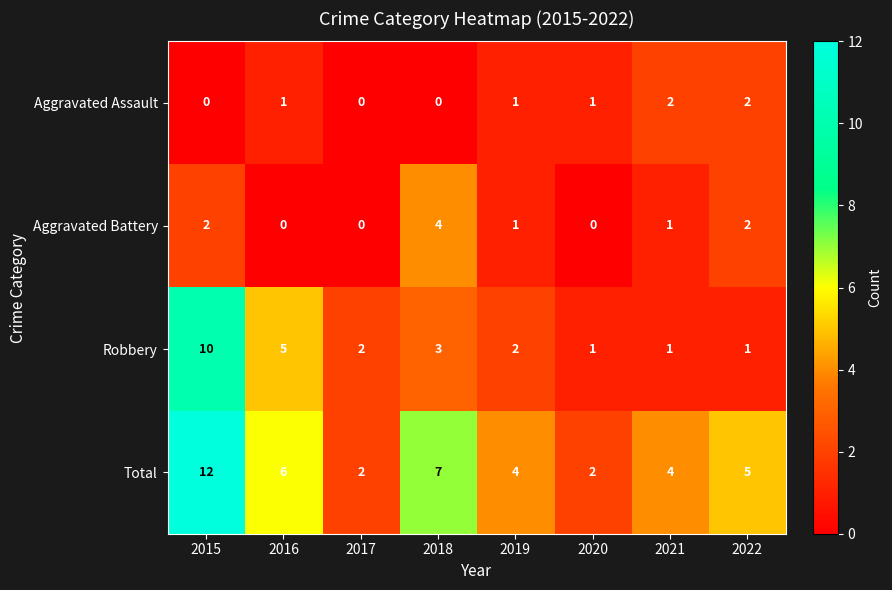

How many categories are shown in the chart?

8